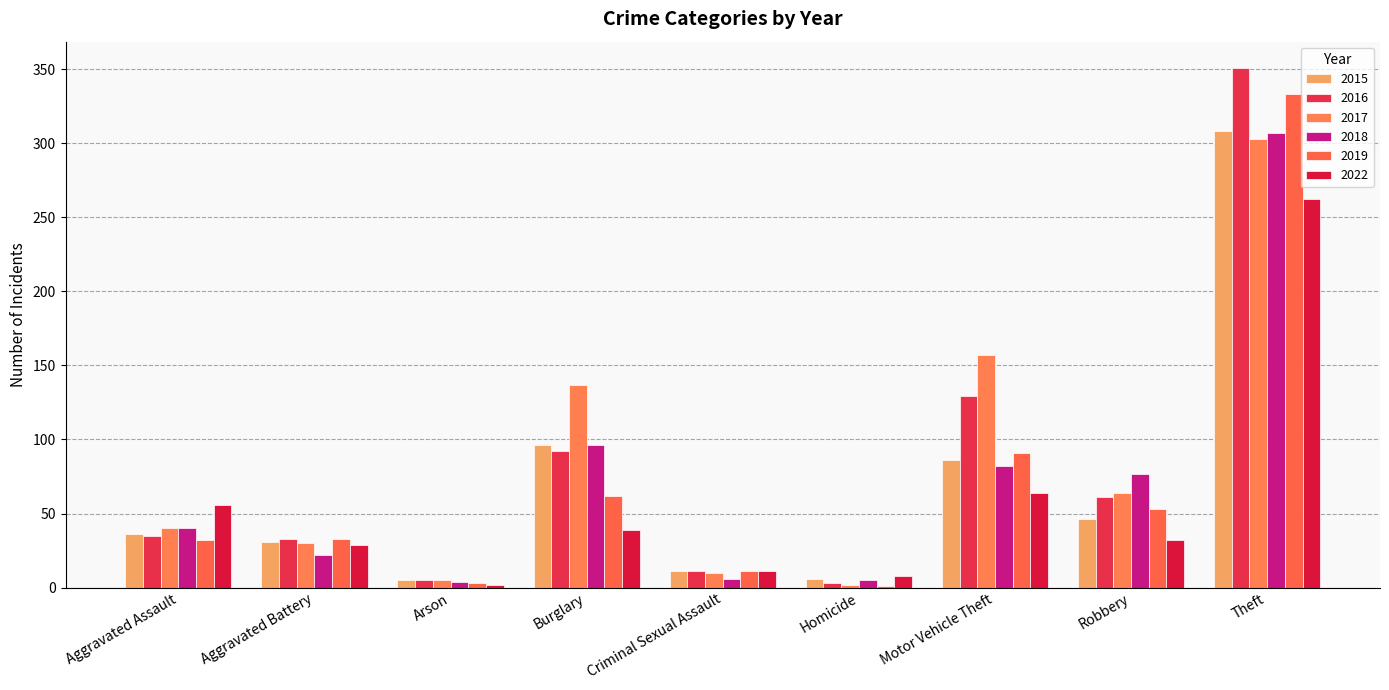

True or false: 2018 has a value of 6 at Arson.

False